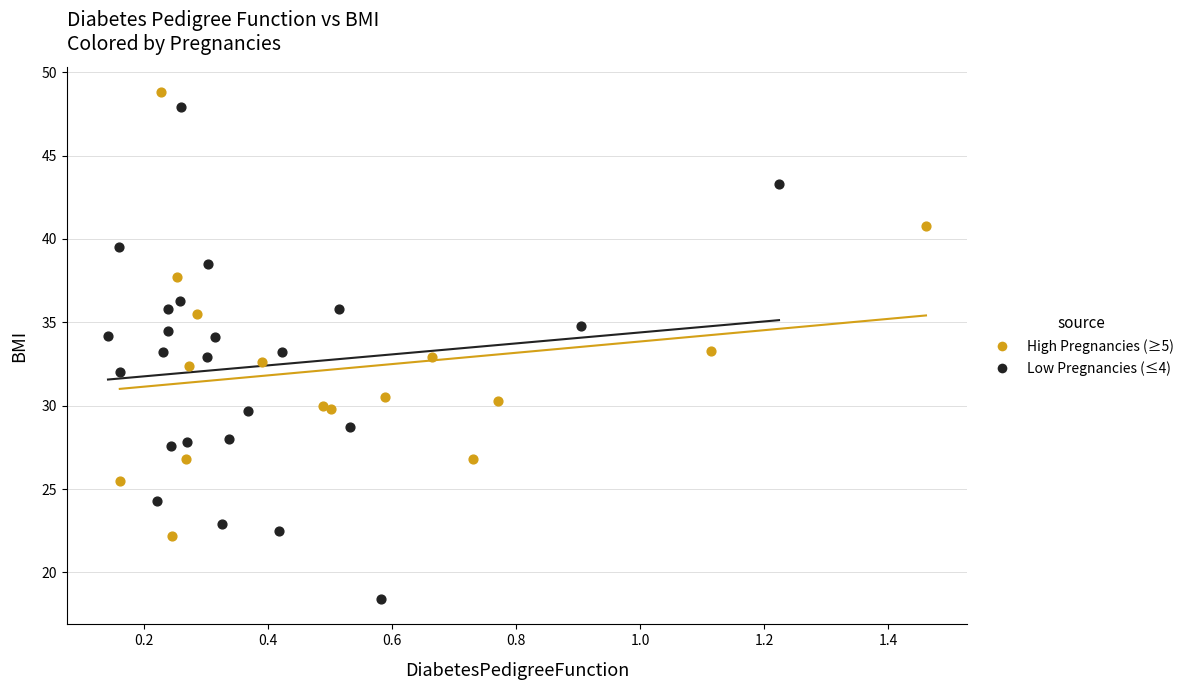

Which series has the widest spread of Y values?

Low Pregnancies (≤4)